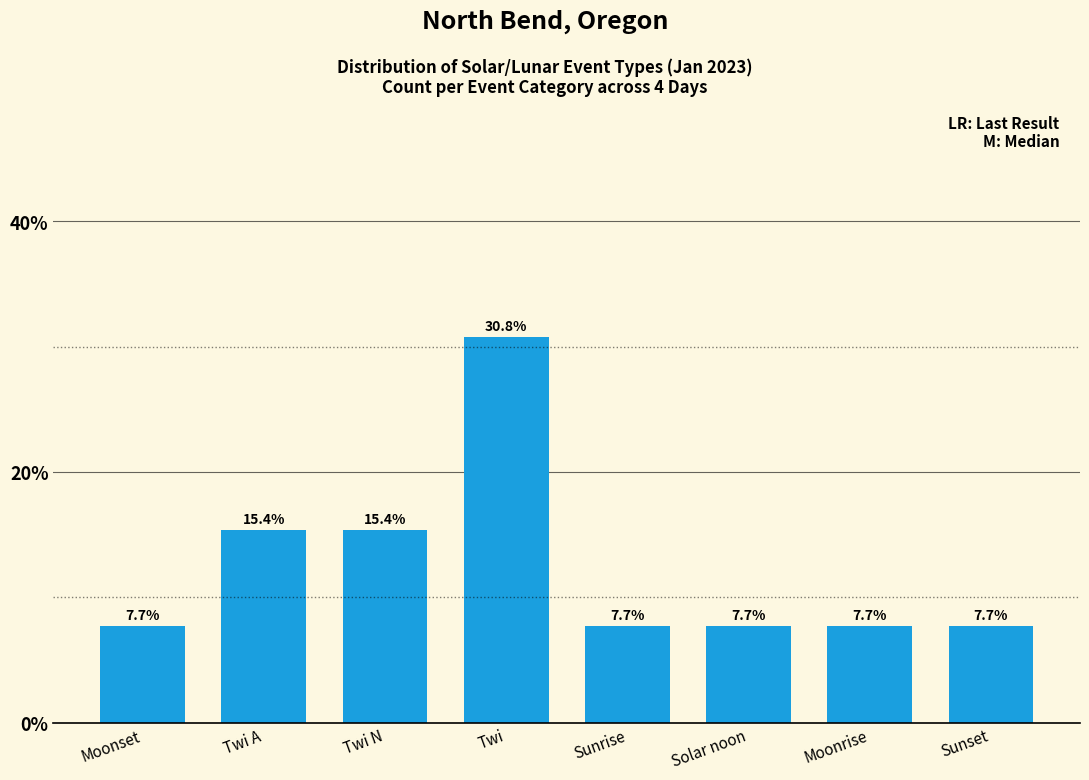

What is the maximum value shown in the chart?

30.8